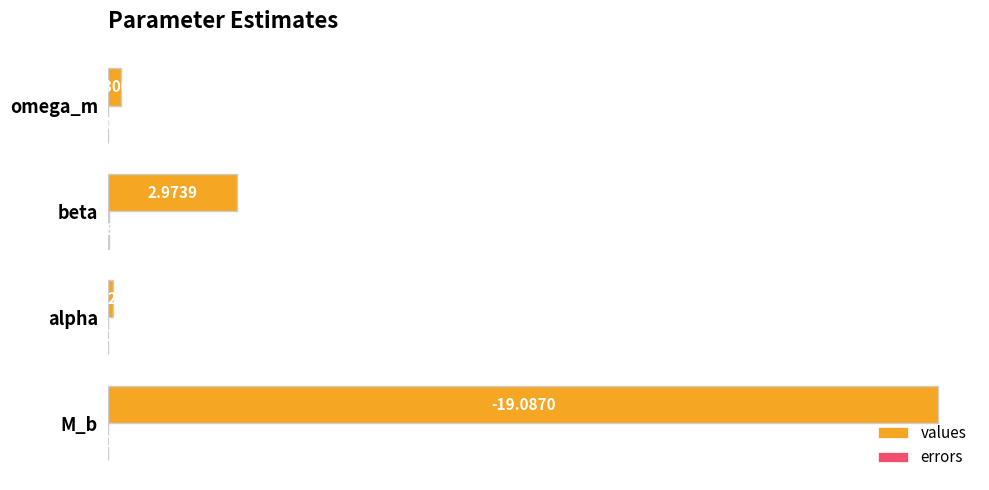

Which series changed the most between alpha and omega_m?

values